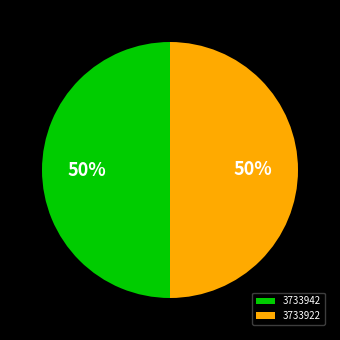

To the nearest percent, what is the average slice percentage?

50%